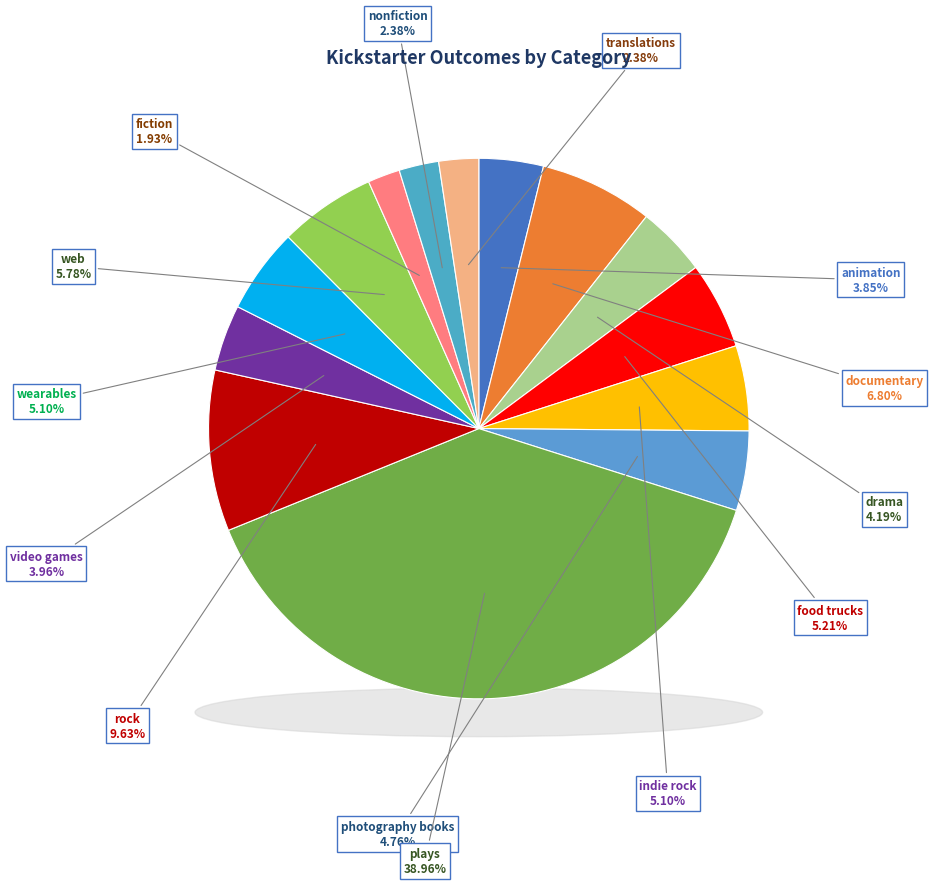

Rank the categories by value from highest to lowest.

plays, rock, documentary, web, food trucks, indie rock, wearables, photography books, drama, video games, animation, nonfiction, translations, fiction